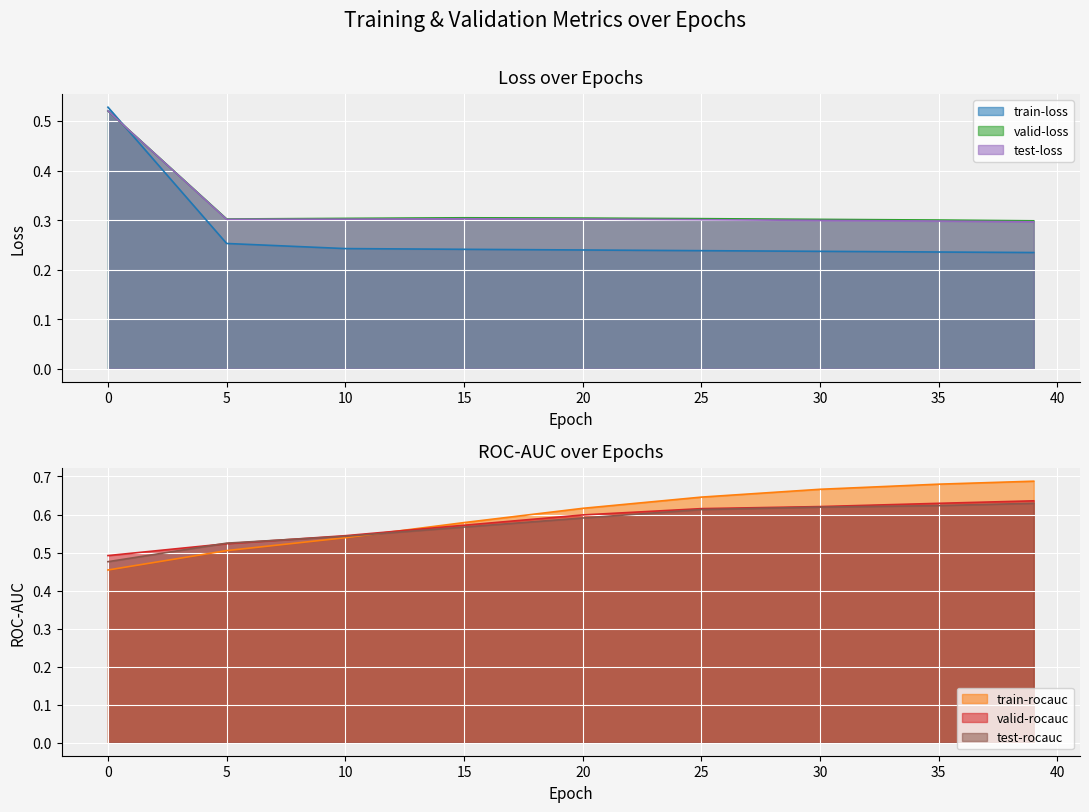

Rank the categories by train-rocauc value from lowest to highest.

0, 5, 10, 15, 20, 25, 30, 35, 39